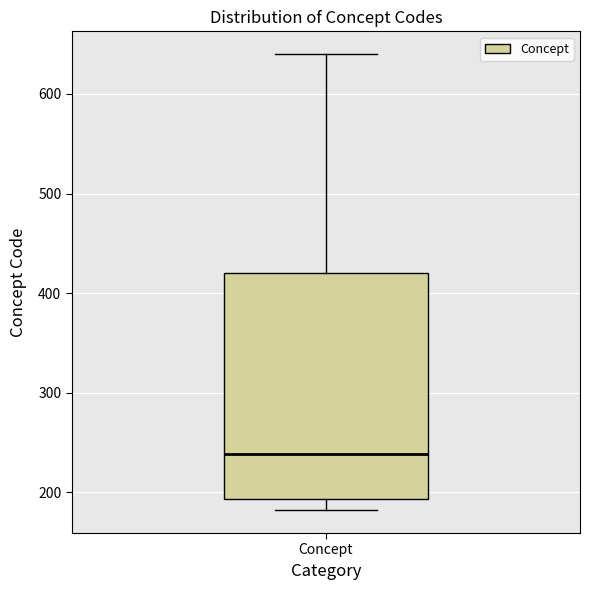

Transcribe this box plot: give where the median line is, the range the box spans, and where the two whiskers end, as read against the y-axis. The values are not printed on the chart, so give them approximately, as read against the axis.

median 240, box 190 to 420, whiskers 180 to 640